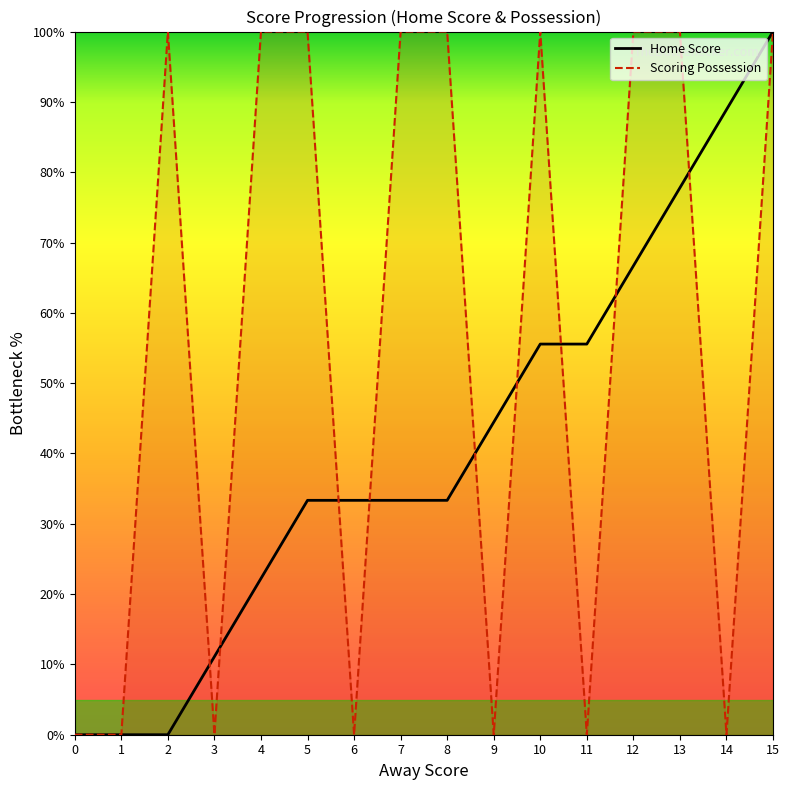

What is the difference between the isScoringPosession values at 0 and 7?

100.0